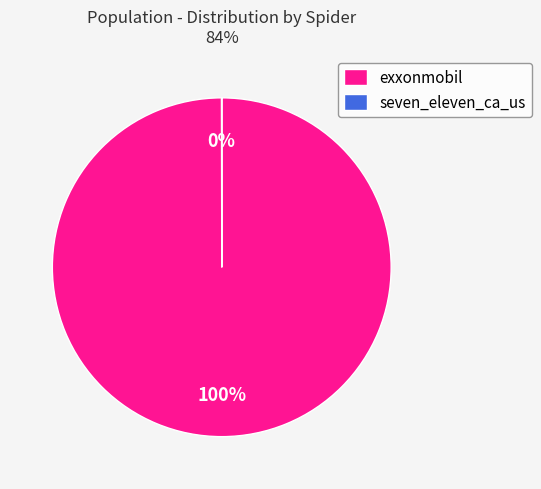

To the nearest percent, what is the difference between the largest and smallest slice percentages?

100%